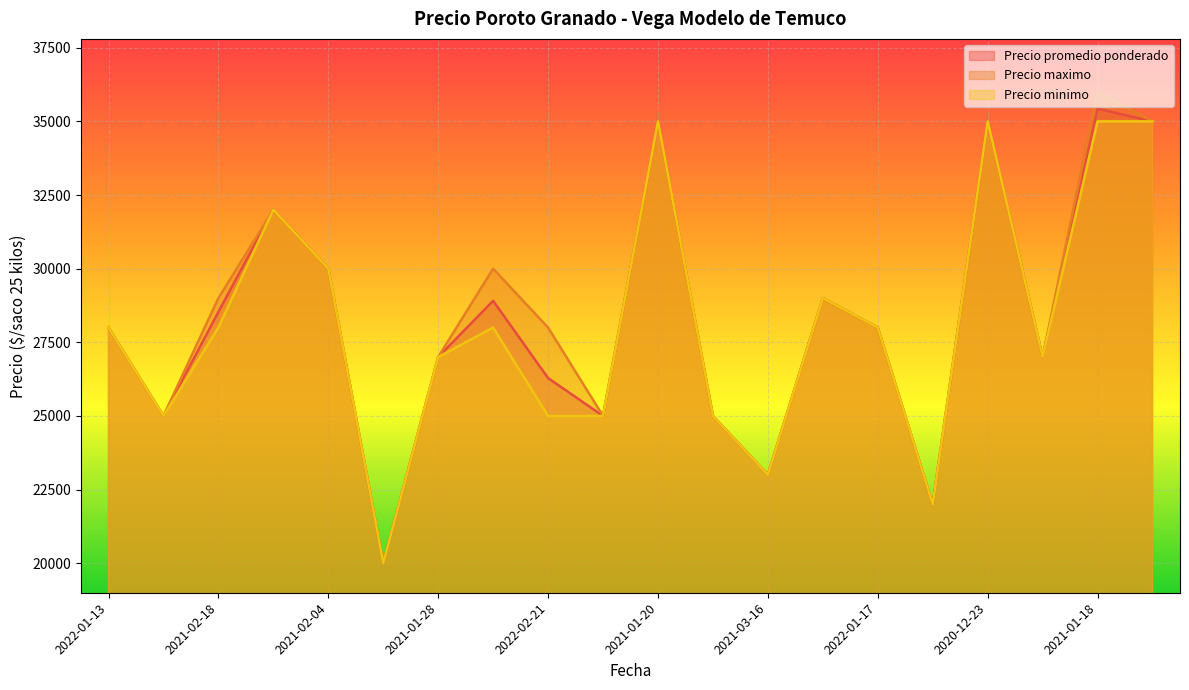

How many lines are shown in the chart?

3